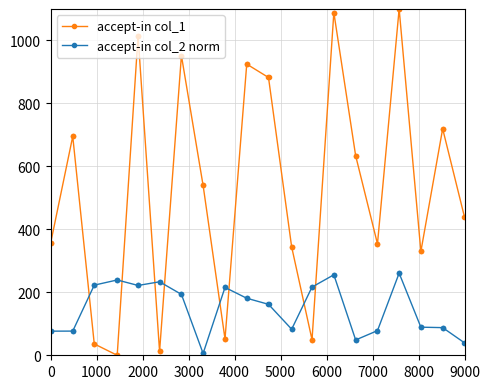

Which series has the largest range (max minus min)?

accept-in col_1